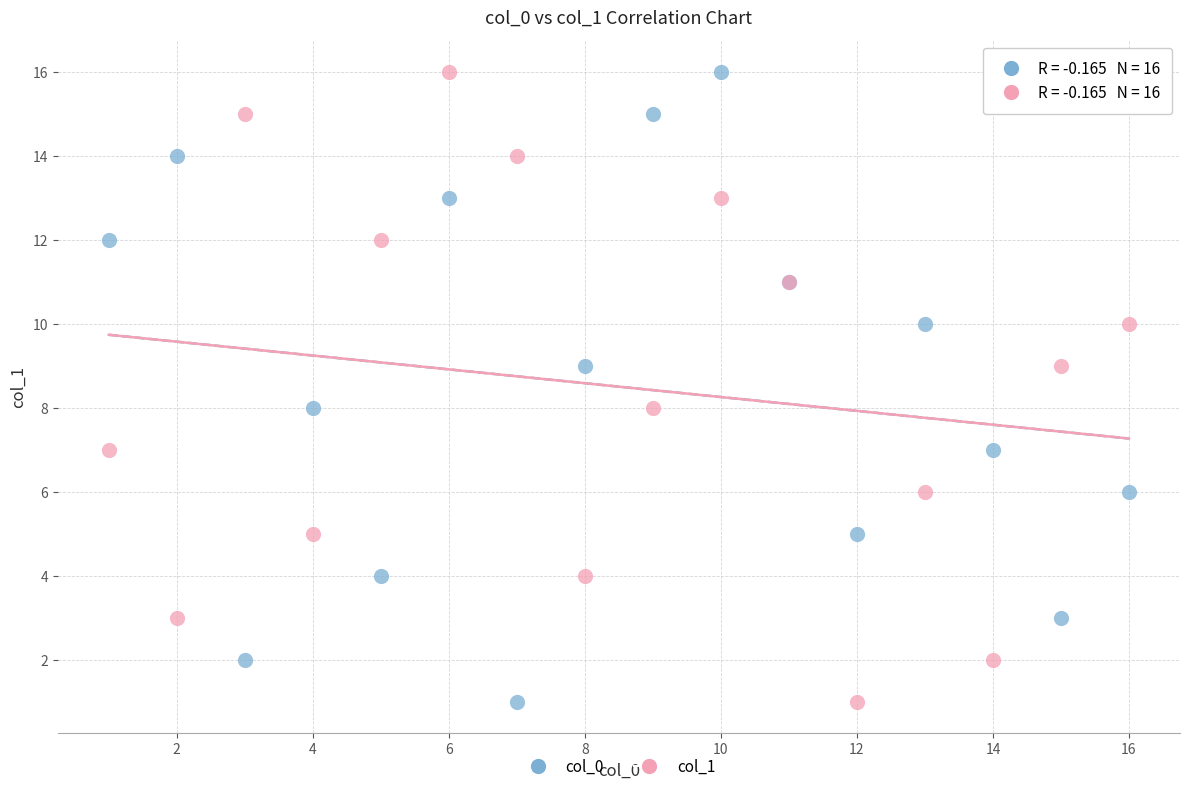

What are all the series names shown in the legend?

col_0, col_1